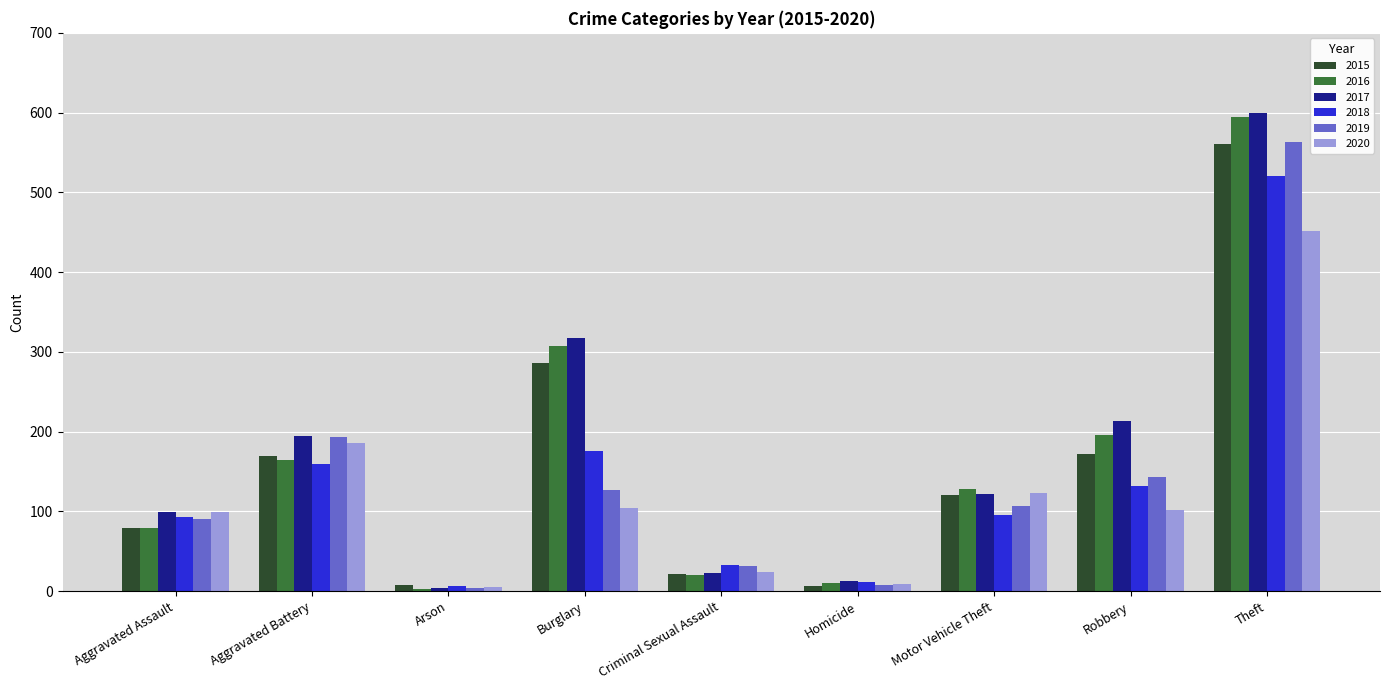

True or false: 2018 has a value of 287 at Theft.

False